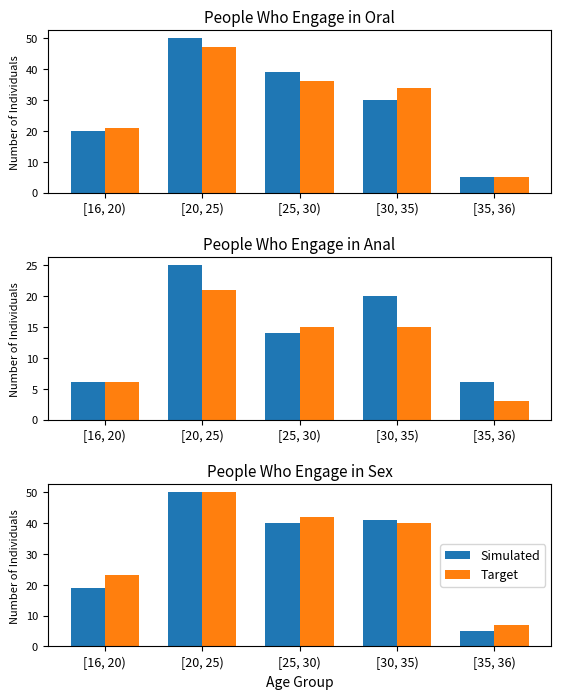

At how many categories does at least one series exceed 31?

3